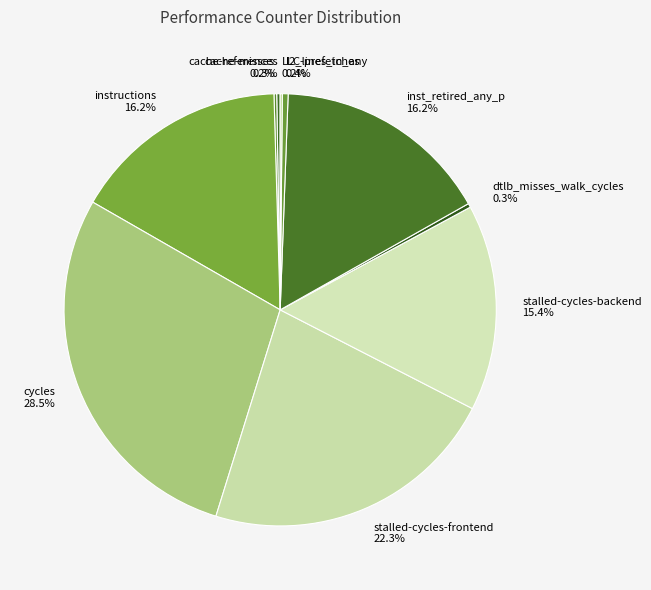

Is the sum of stalled-cycles-backend and stalled-cycles-frontend greater than half?

No